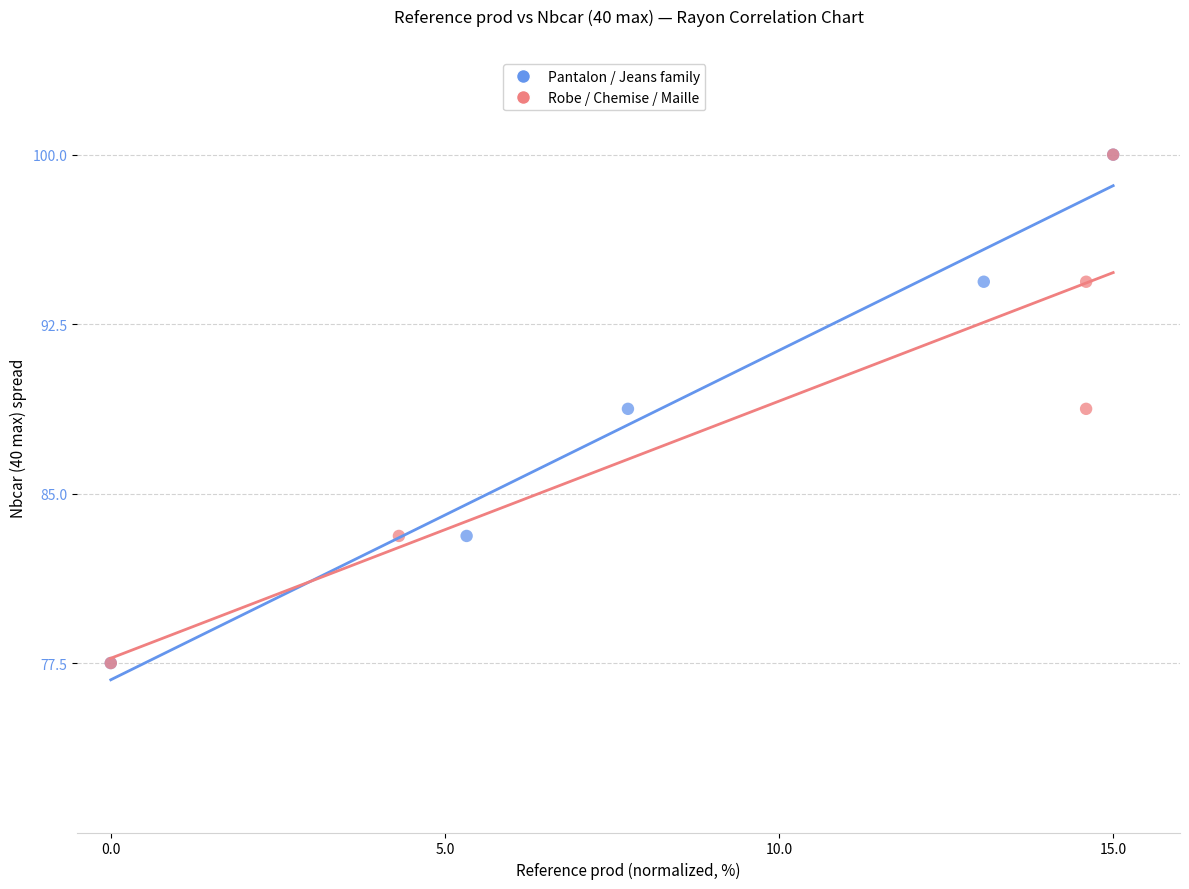

What are all the series names shown in the legend?

Pantalon / Jeans family, Robe / Chemise / Maille